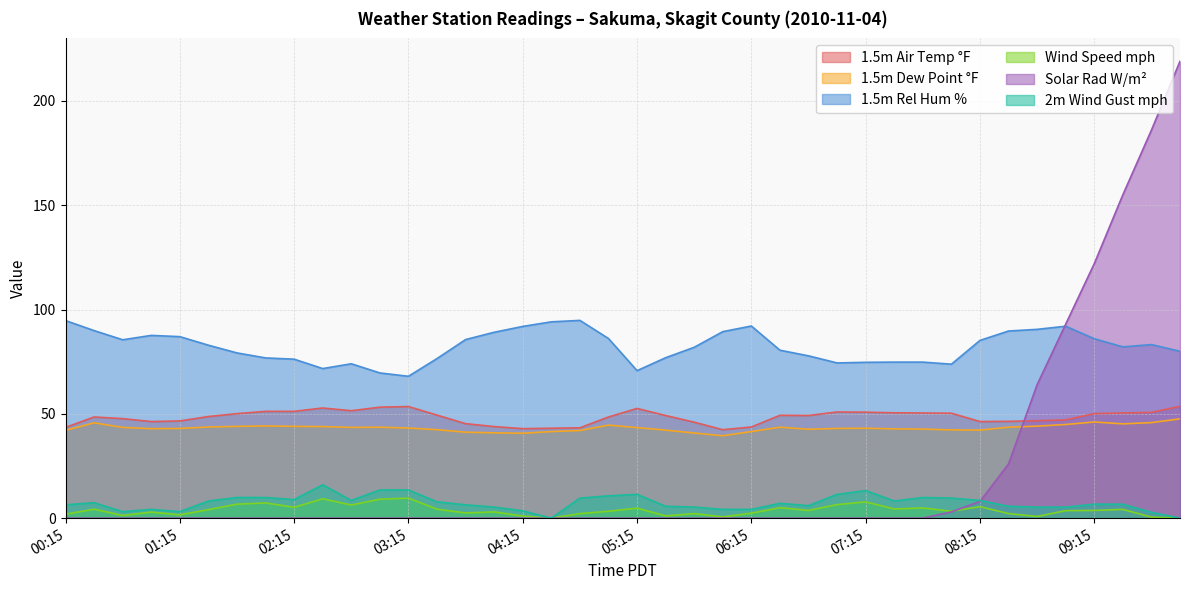

True or false: 1.5m Rel Hum % and 2m Wind Gust mph cross at least once.

False